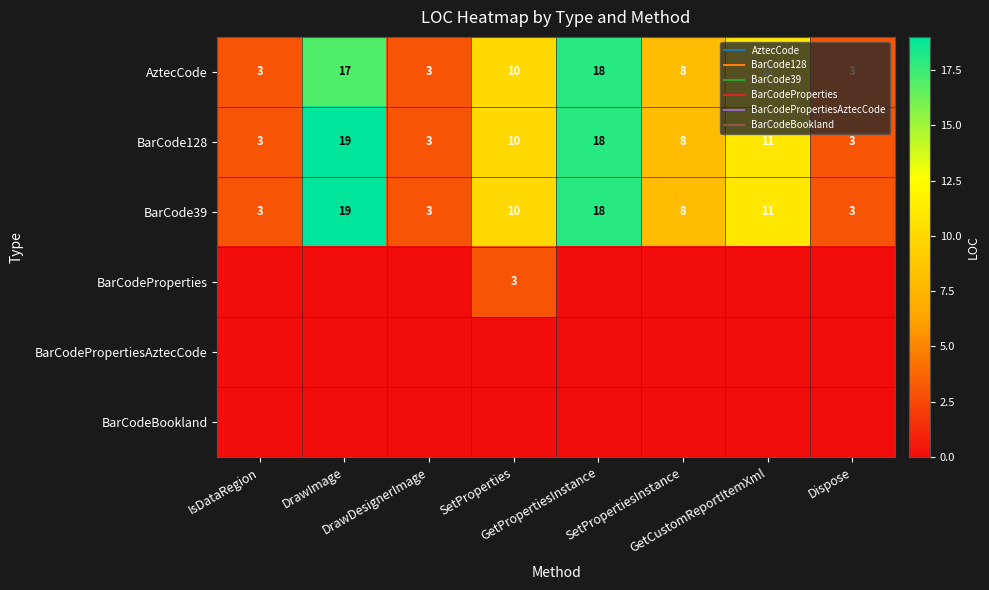

Which category has the lowest value across all series?

IsDataRegion